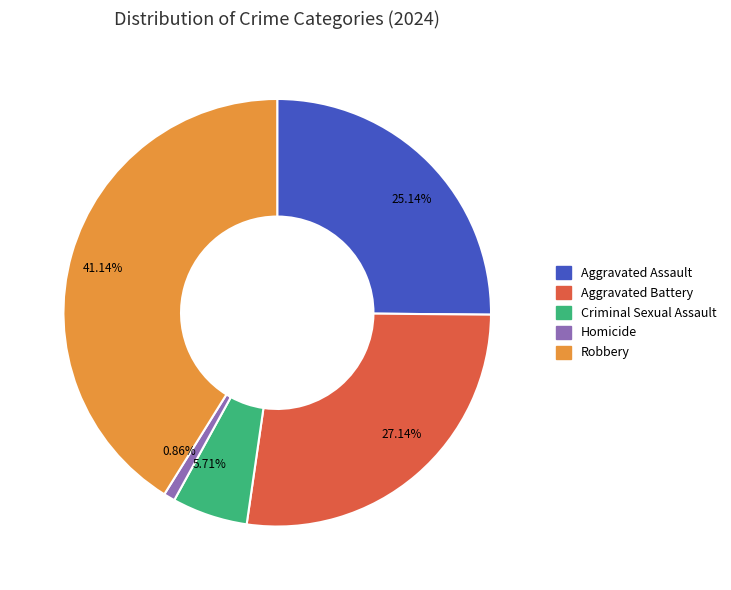

Count the number of slices in the pie.

5